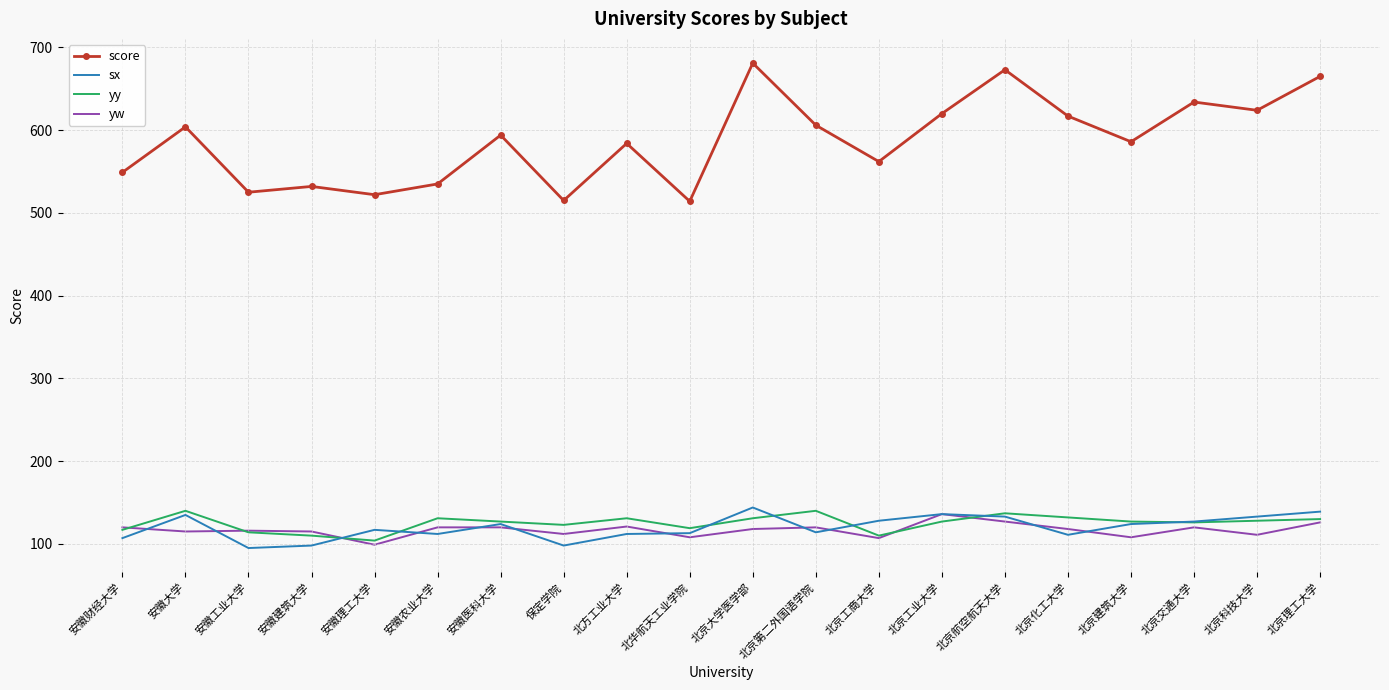

Which category has the highest value across all series?

北京大学医学部